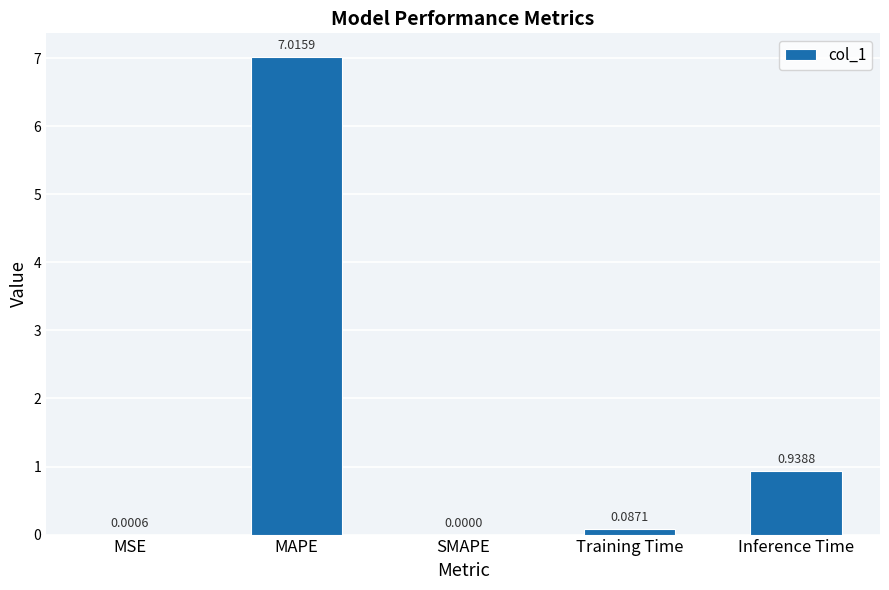

Is it true that the value at SMAPE is -4.9?

False